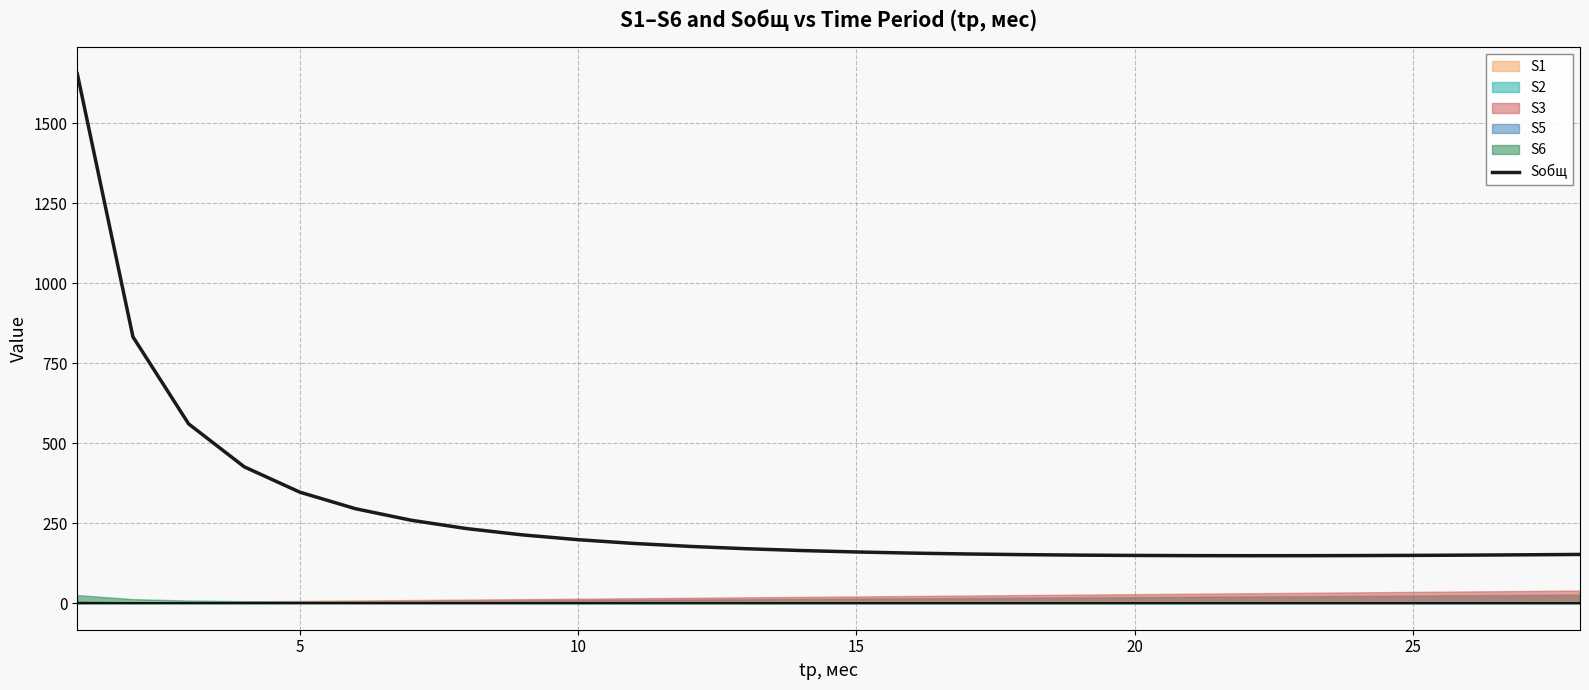

What is the minimum value for Sобщ?

148.6